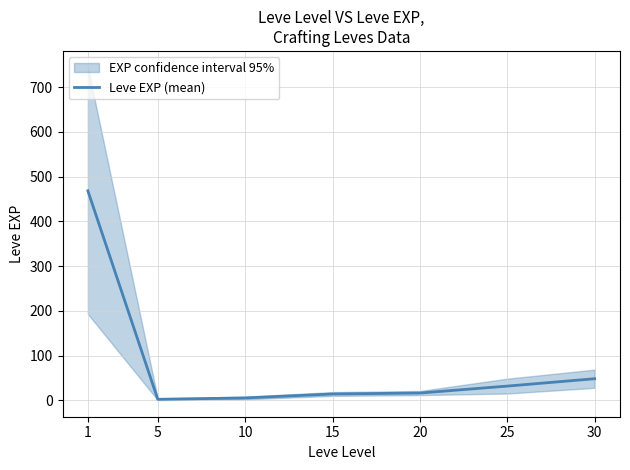

Which has a higher value, 30 or 1?

1